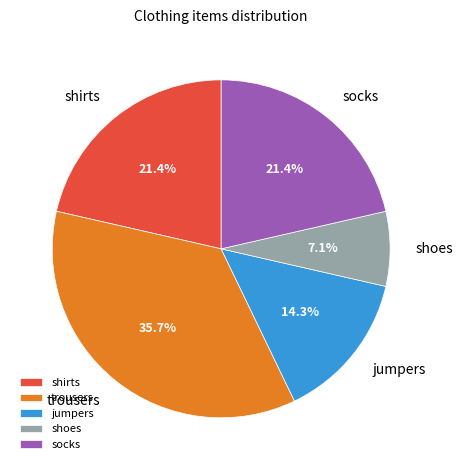

To the nearest percent, what percentage of the pie is socks?

21%